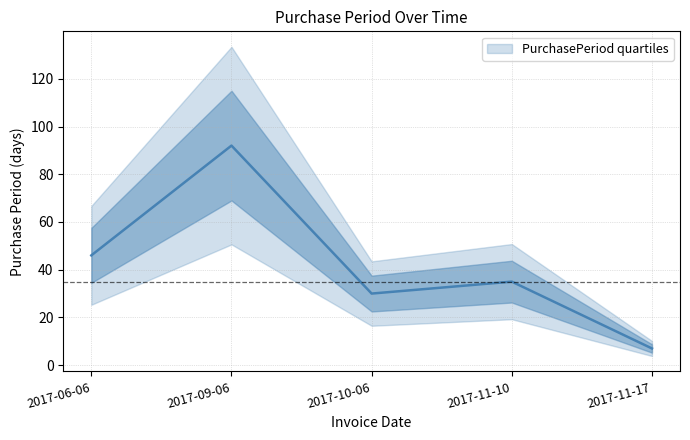

What is the difference between the values at 2017-11-17 and 2017-09-06?

85